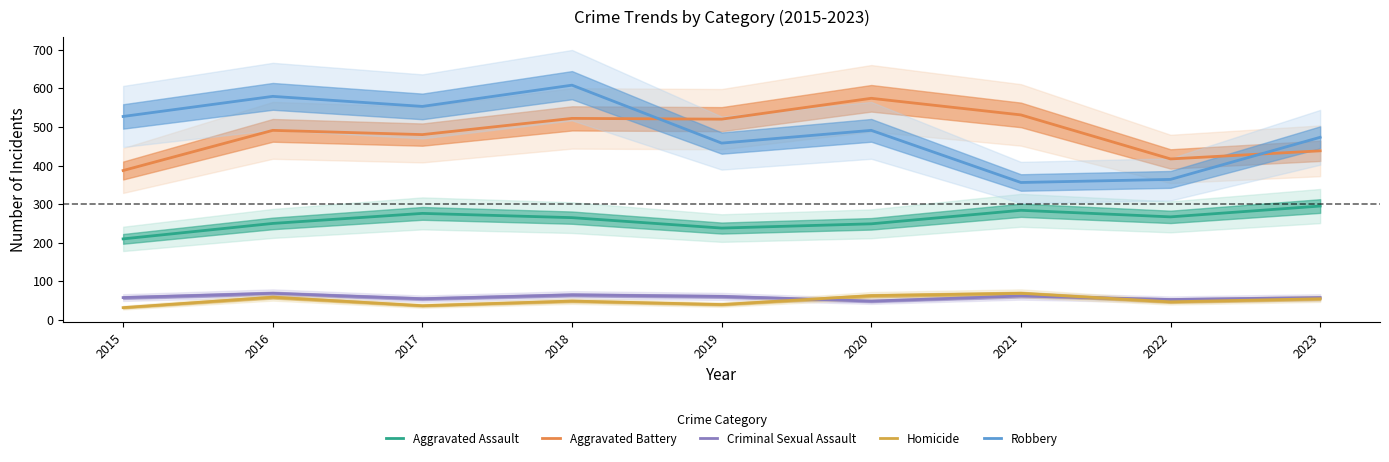

Is it true that Criminal Sexual Assault equals 49 at 2020?

True